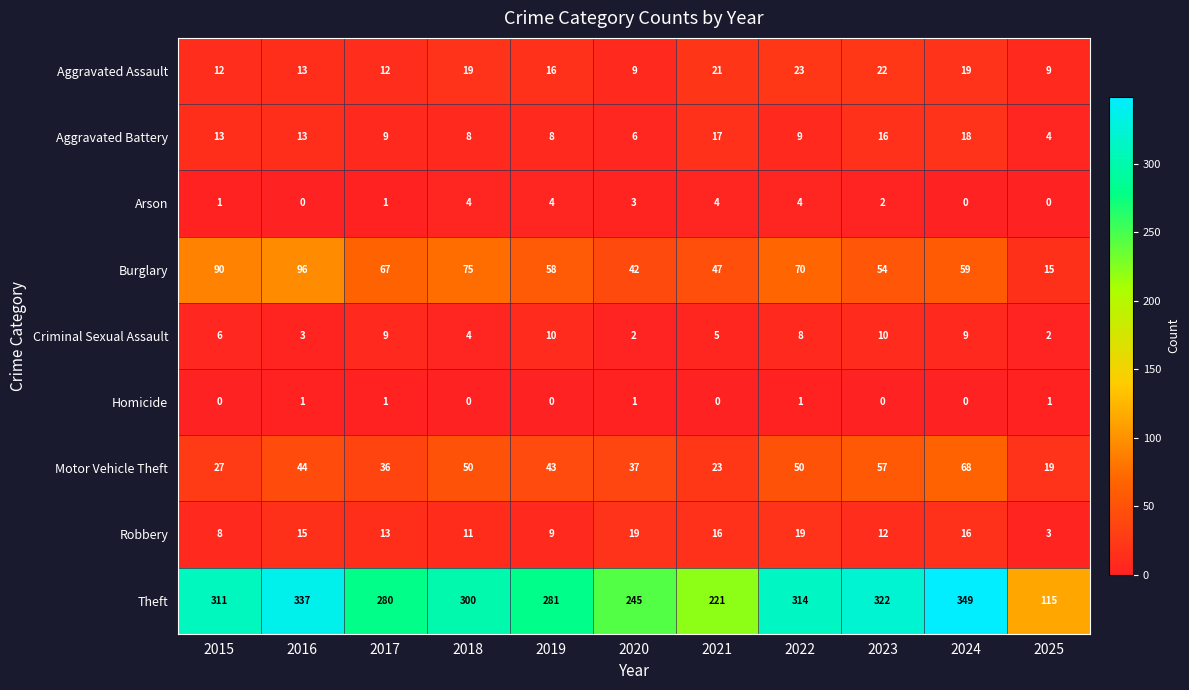

How many categories are shown in the chart?

11